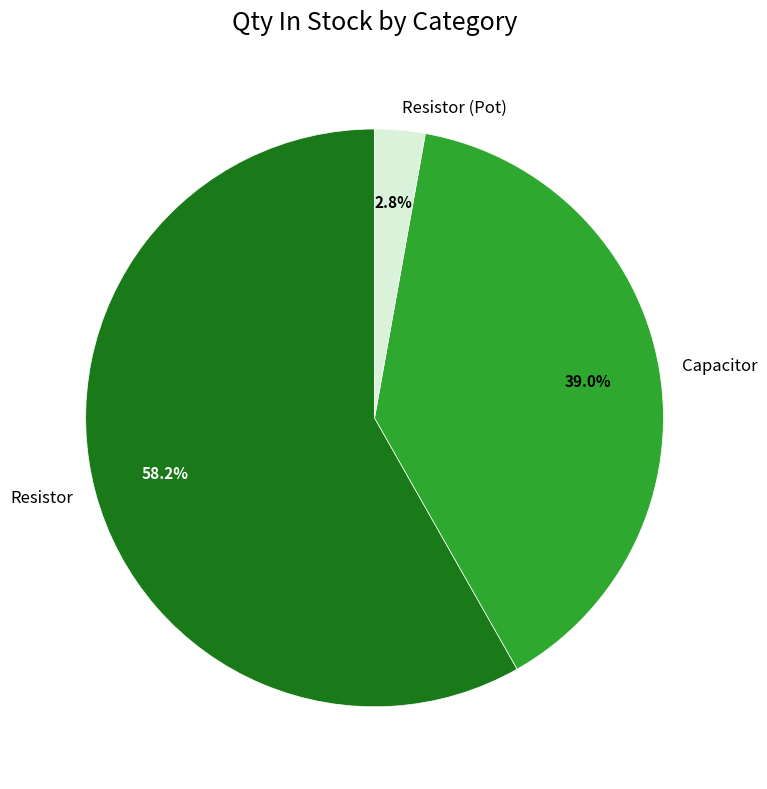

Count the number of slices in the pie.

3